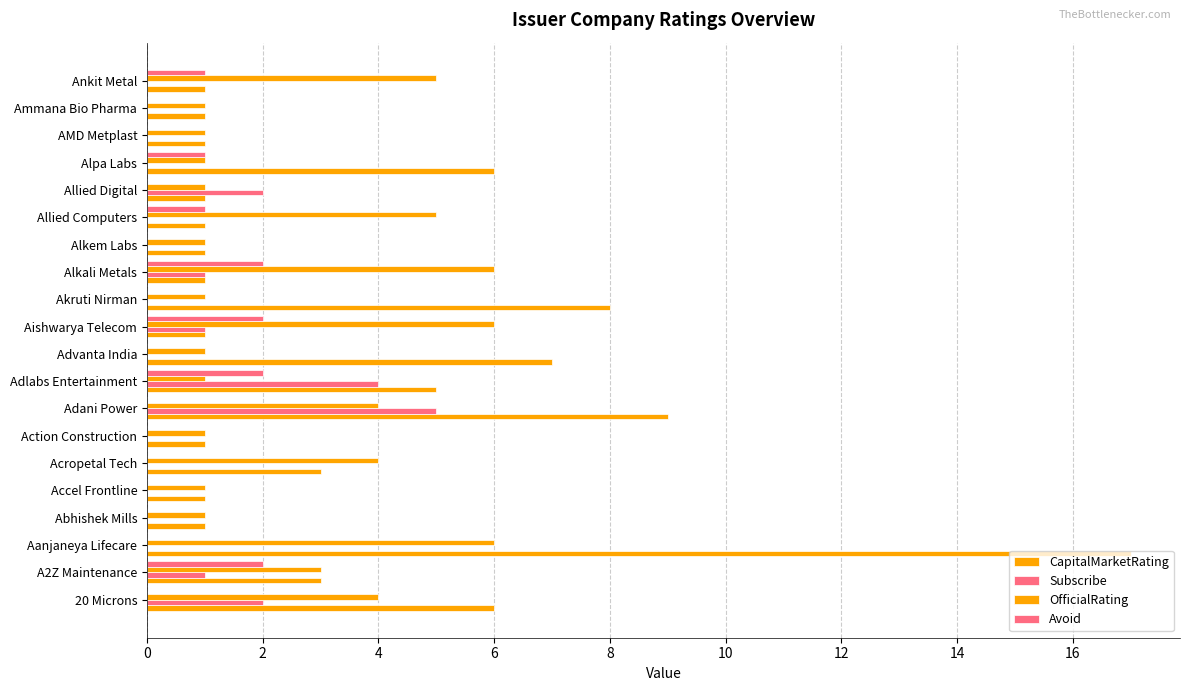

How many distinct data groups are displayed?

4